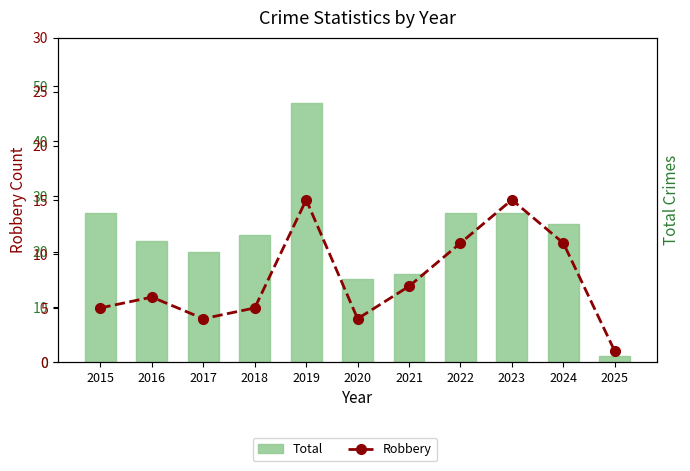

At which category is the sum across all series the highest?

2019